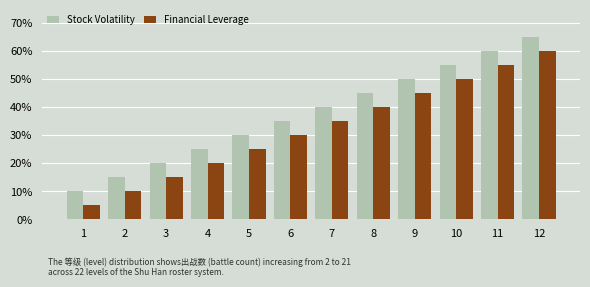

Which series has the largest range (max minus min)?

Stock Volatility